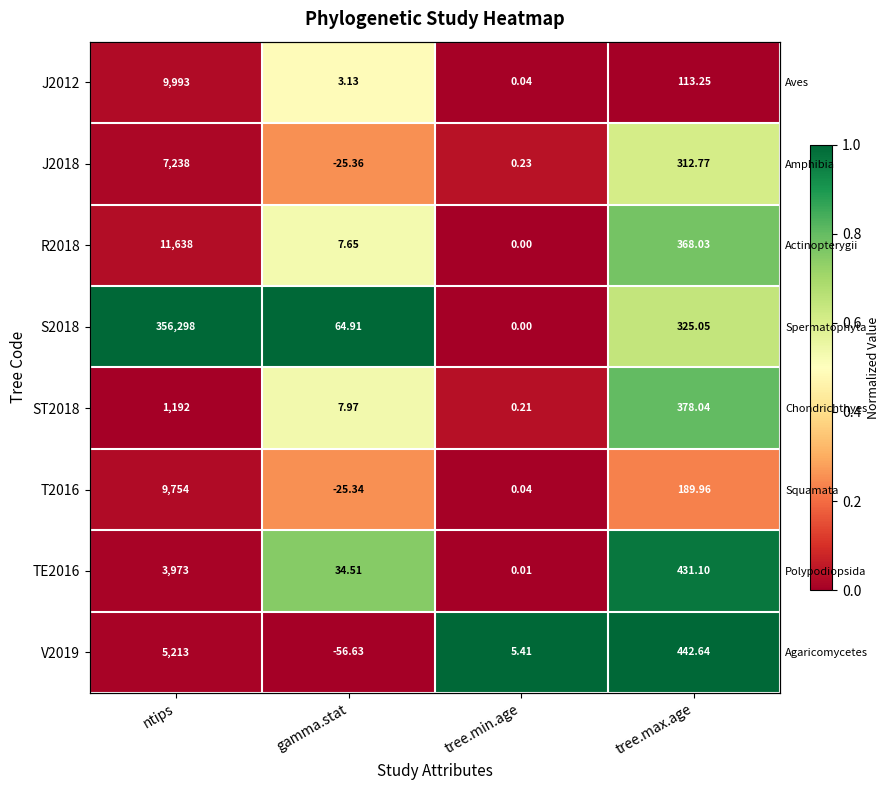

Rank the series at tree.max.age from lowest to highest value.

J2012, T2016, J2018, S2018, R2018, ST2018, TE2016, V2019